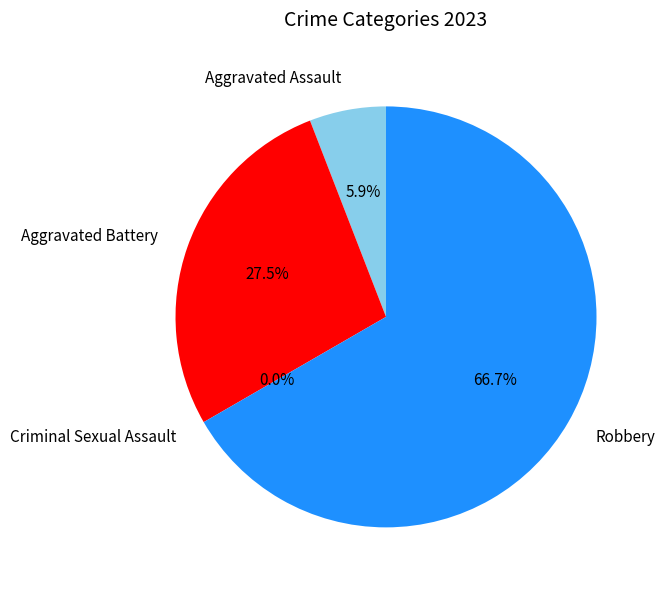

To the nearest percent, what portion does Aggravated Battery represent?

27%